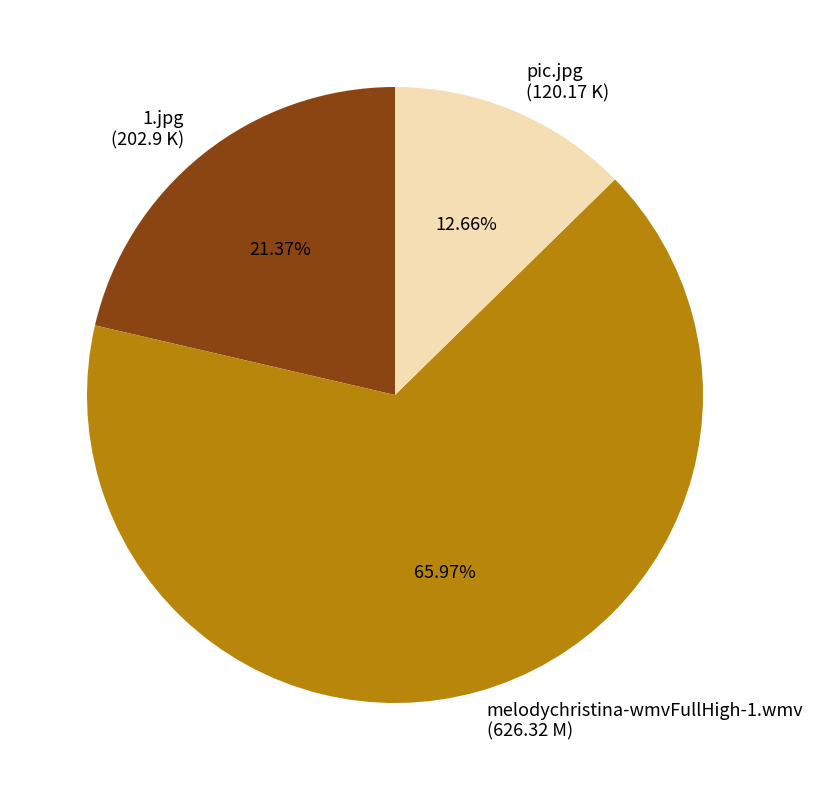

Approximately how many times larger is the value at 1.jpg compared to melodychristina-wmvFullHigh-1.wmv?

0.3